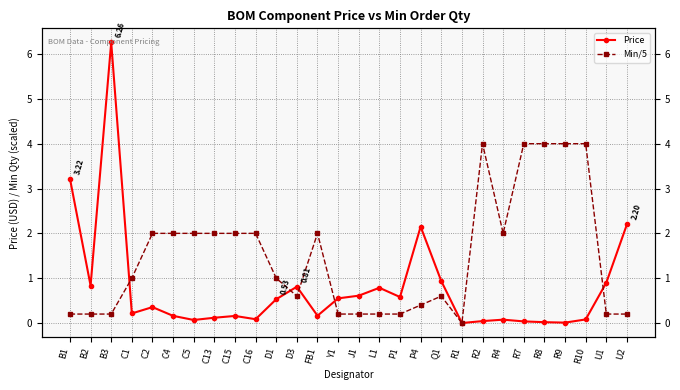

How many distinct data groups are displayed?

2